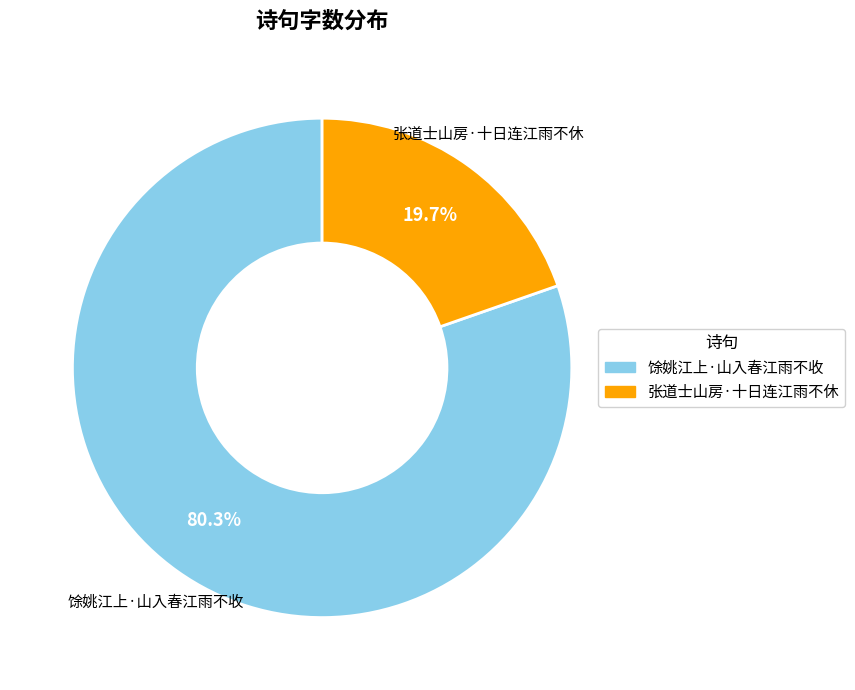

How many slices are in this pie chart?

2